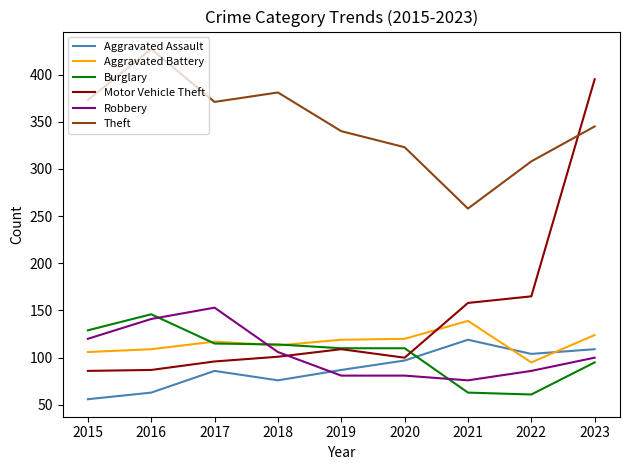

Which series has the largest total across all categories?

Theft